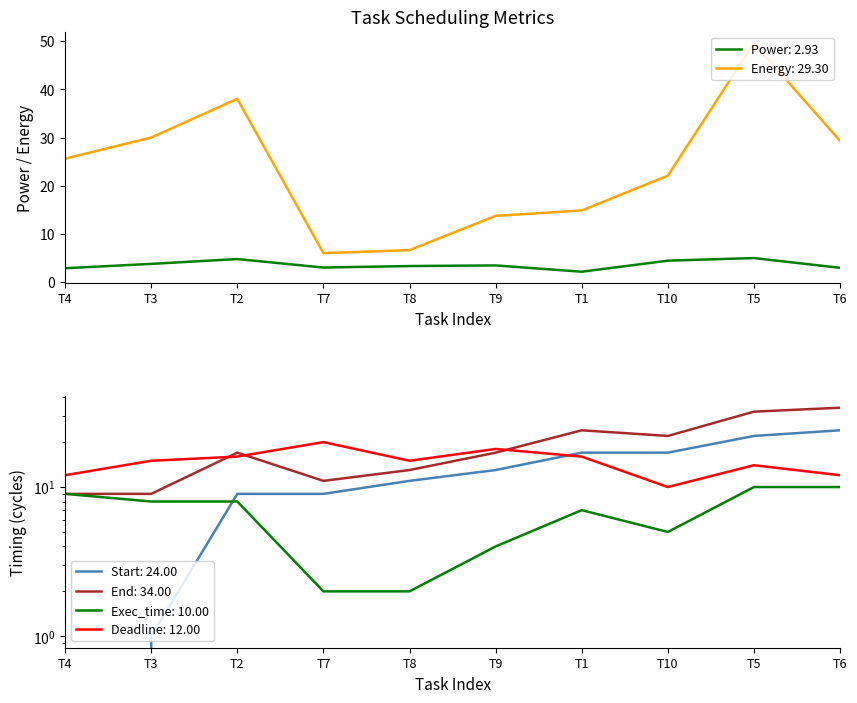

True or false: Energy: 29.30 and Power: 2.93 cross at least once.

False